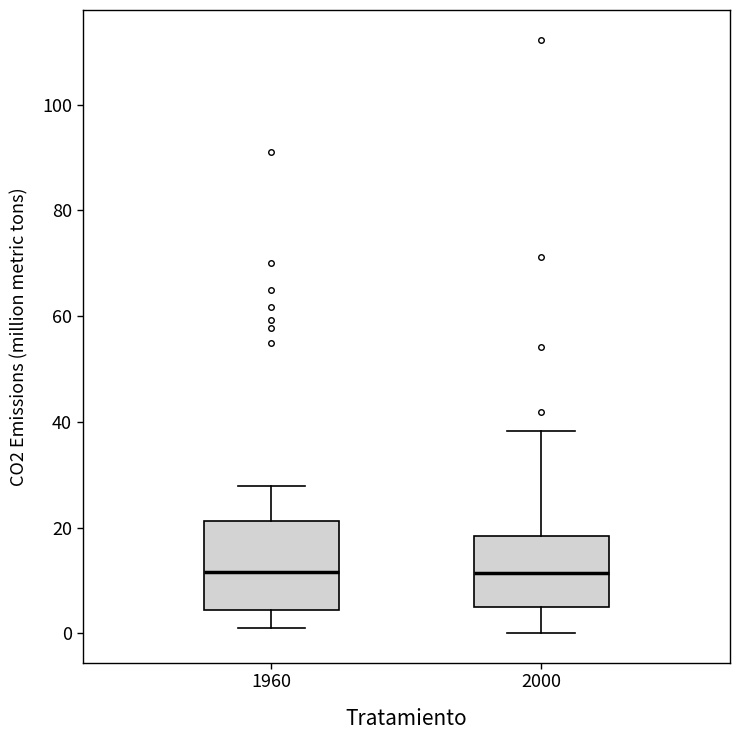

Reading left to right, transcribe this box plot: for each box, give where its median line is, the range the box spans, and where its two whiskers end, as read against the y-axis. The values are not printed on the chart, so give them approximately, as read against the axis.

1960: median 12, box 4 to 22, whiskers 0 to 28
2000: median 12, box 4 to 18, whiskers 0 to 38